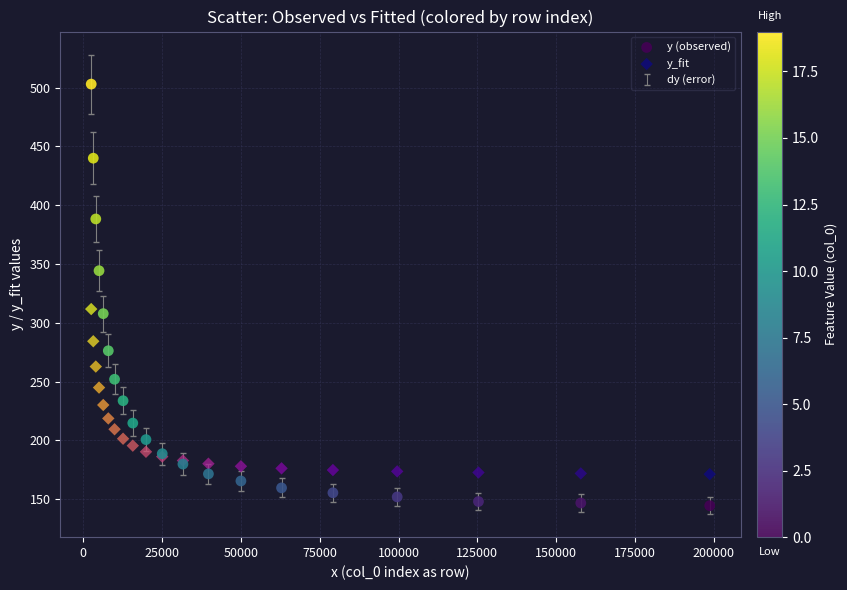

Which series contains the highest Y value?

y (observed)